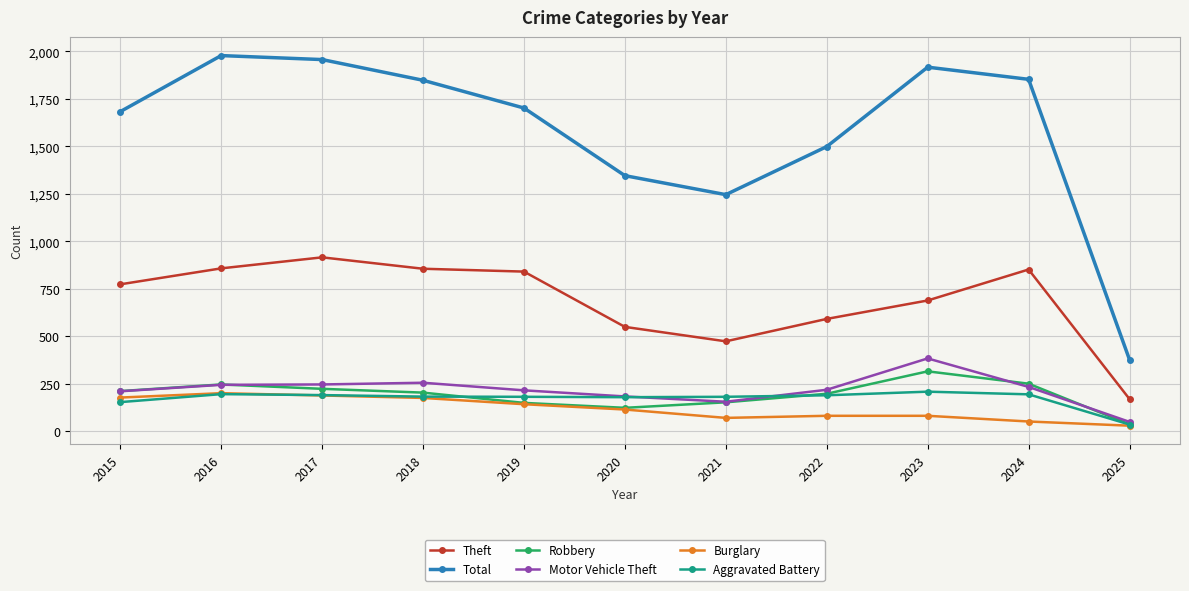

True or false: Total has a value of 1683 at 2015.

True